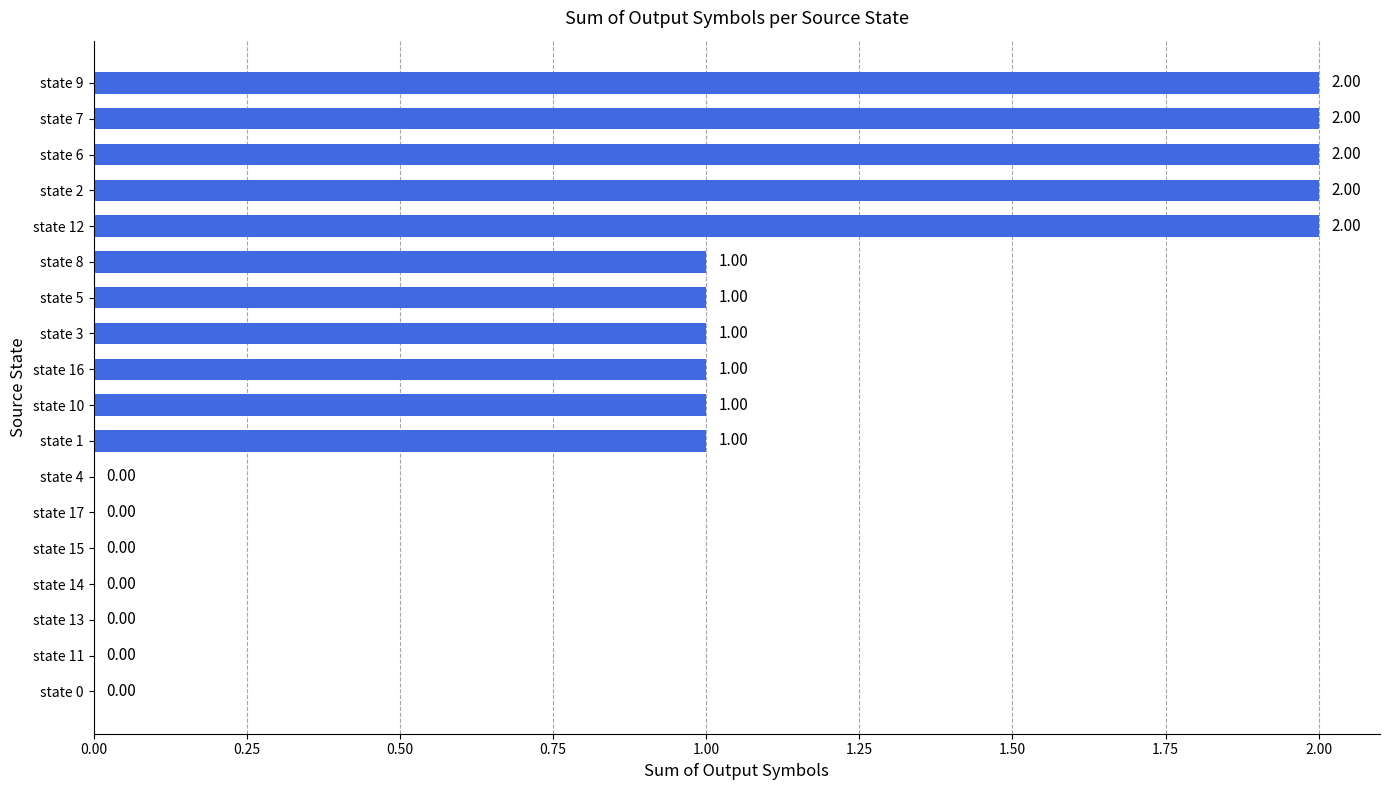

What is the ratio of the value at state 16 to the value at state 3?

1.0